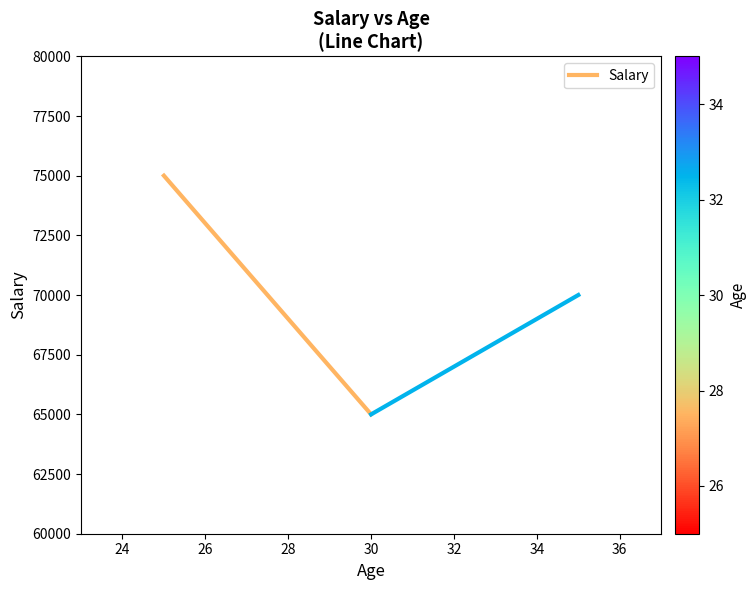

What is the maximum value shown in the chart?

75000